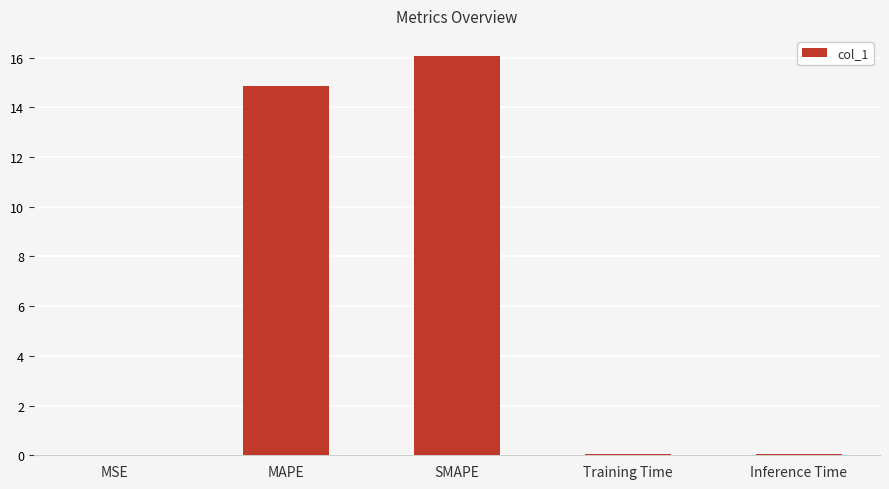

Between MAPE and MSE, which is larger?

MAPE